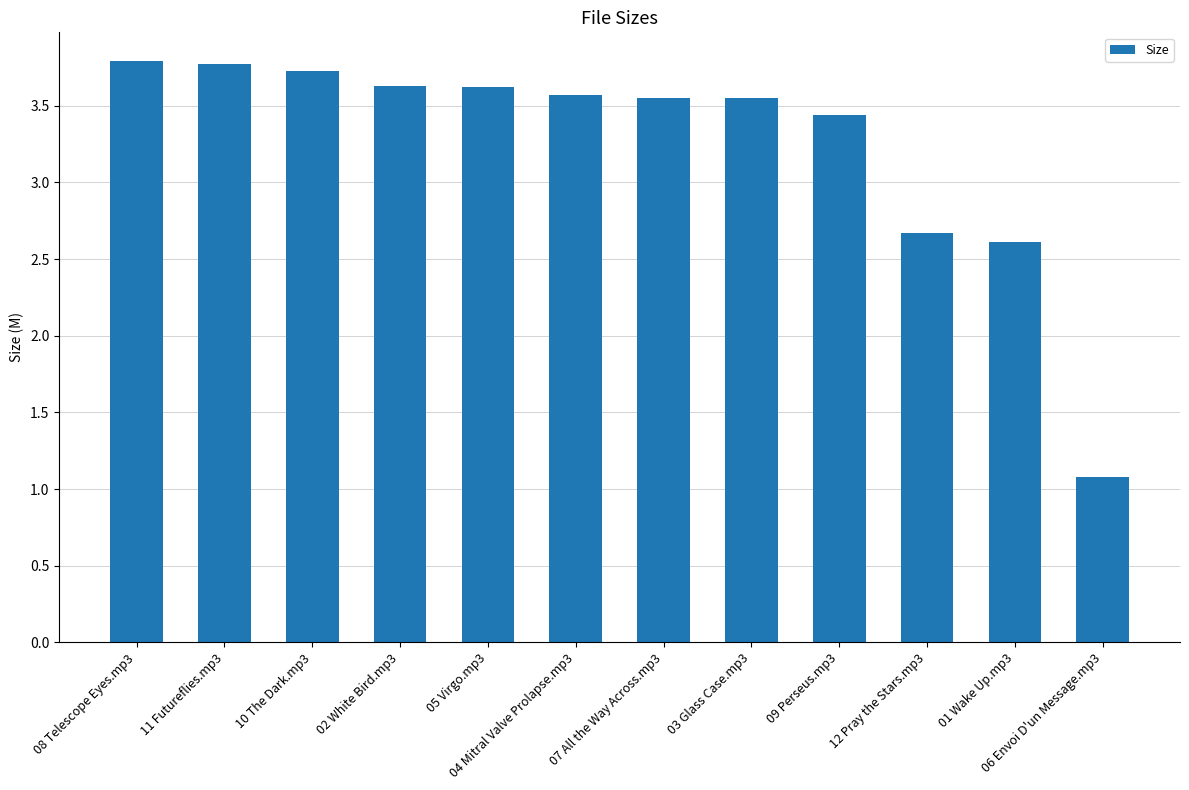

How many data points are above 3?

9